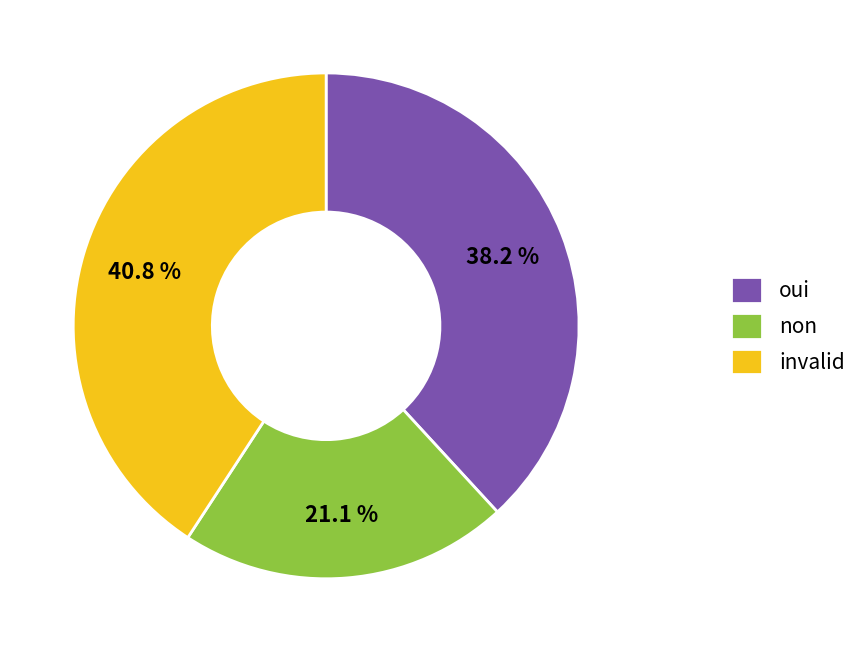

Is there a majority slice in this chart?

No